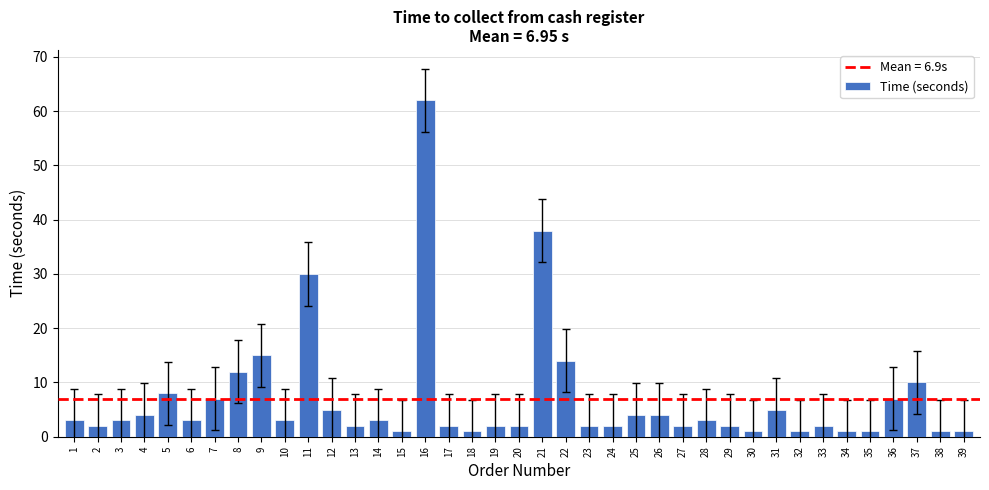

Reading left to right, extract all data points from this chart.

3	2	3	4	8	3	7	12	15	3	30	5	2	3	1	62	2	1	2	2	38	14	2	2	4	4	2	3	2	1	5	1	2	1	1	7	10	1	1